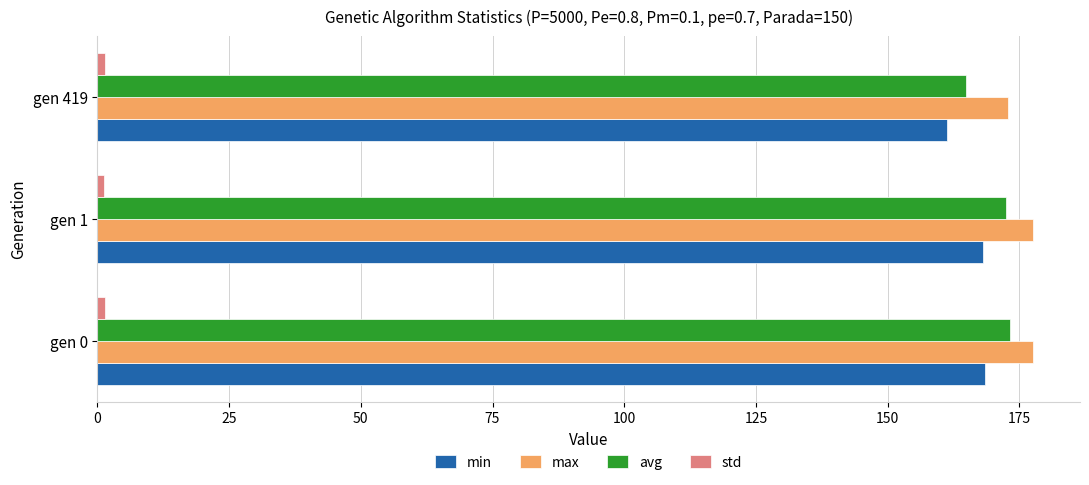

The min series shows 250.4 at gen 419. True or false?

False